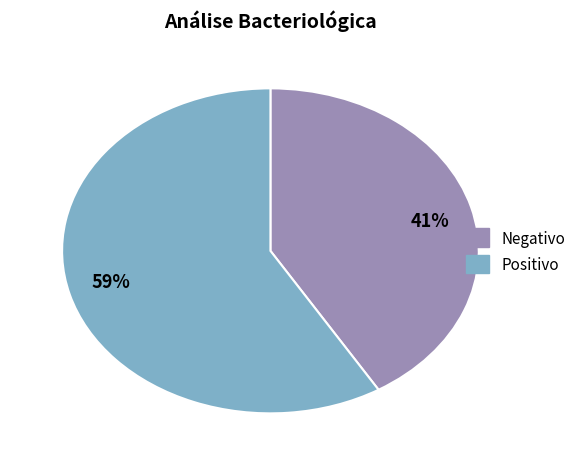

True or false: Positivo accounts for 59% of the total.

True